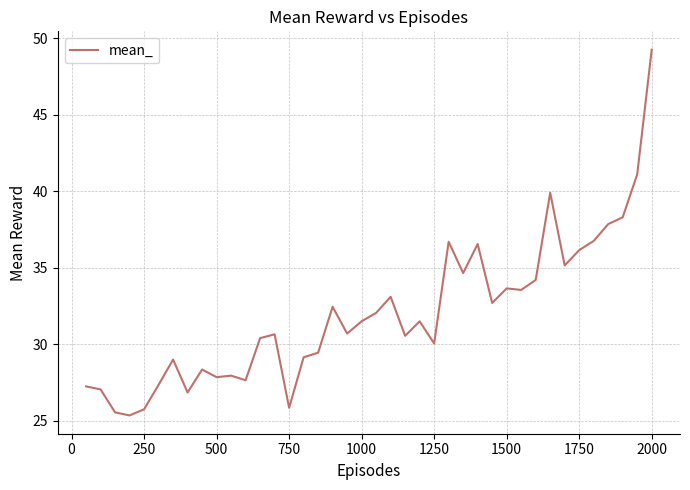

What is the difference between the maximum and minimum values?

23.9